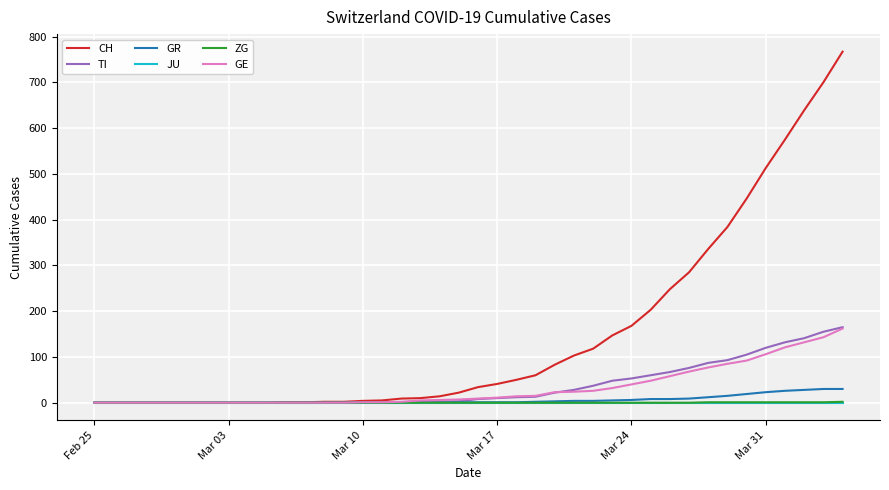

What is the greatest value displayed?

767